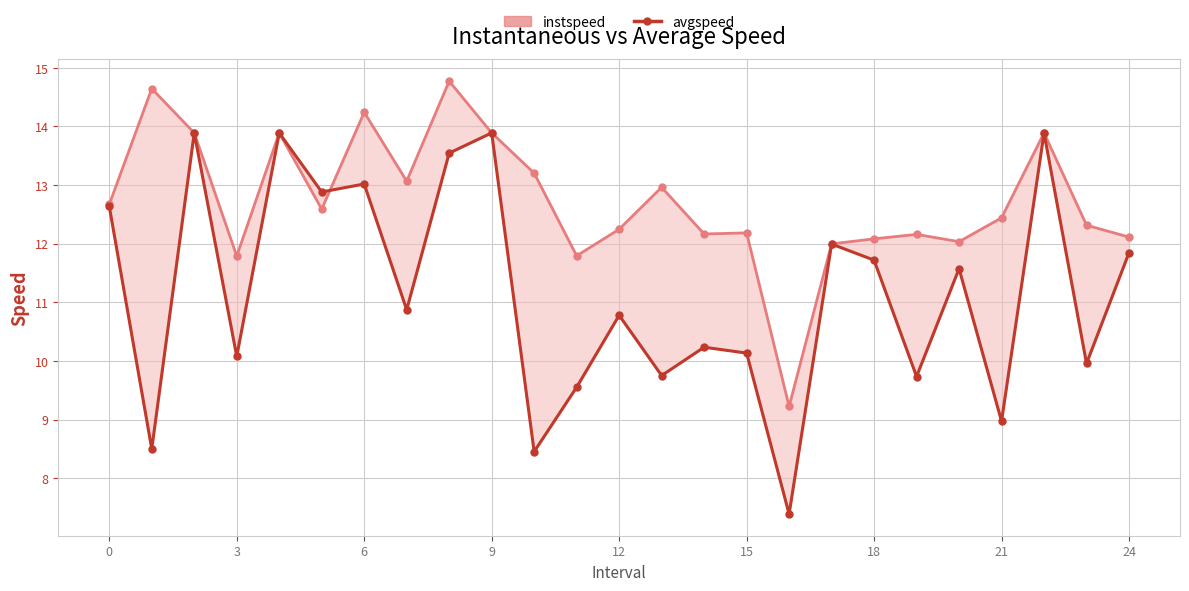

Does the chart have visible grid lines?

Yes